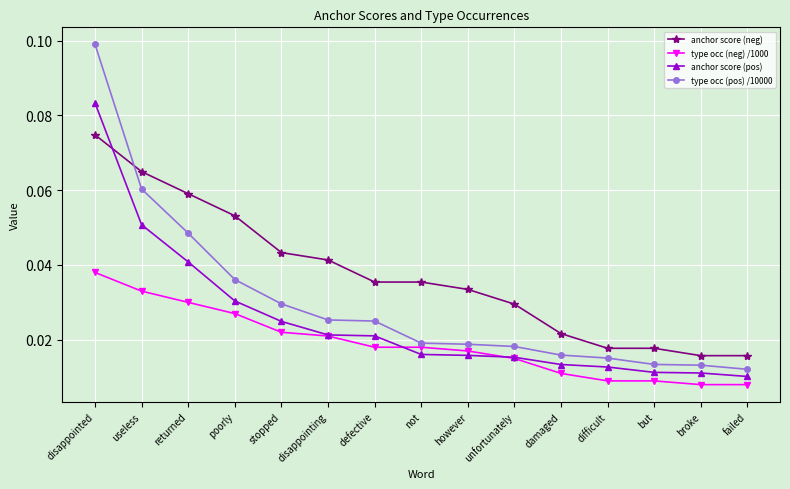

How many anchor score (neg) values are between 0 and 1?

15